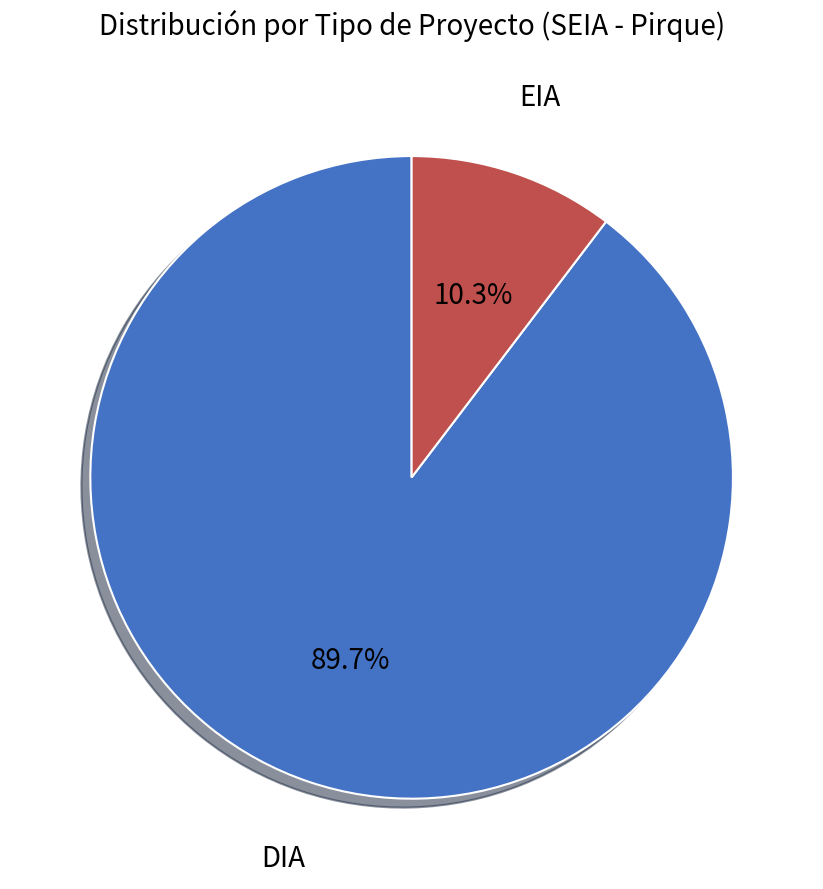

Is DIA the majority of the pie?

Yes